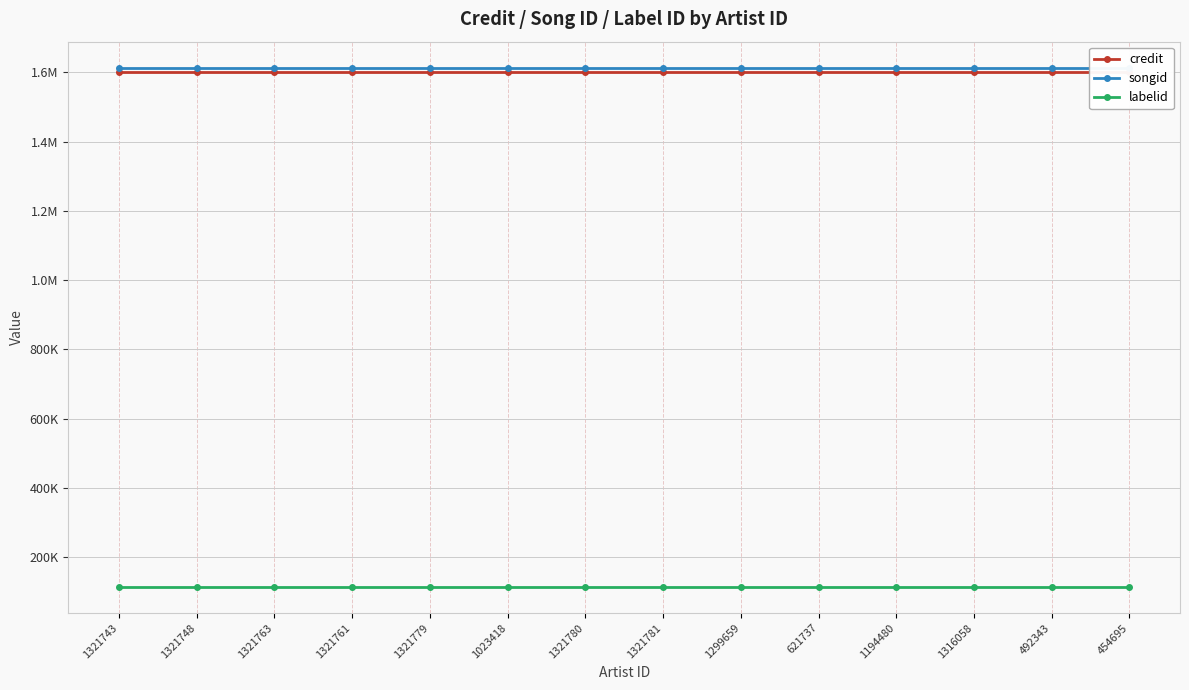

The value of labelid at 1321779 is 114223. True or false?

True